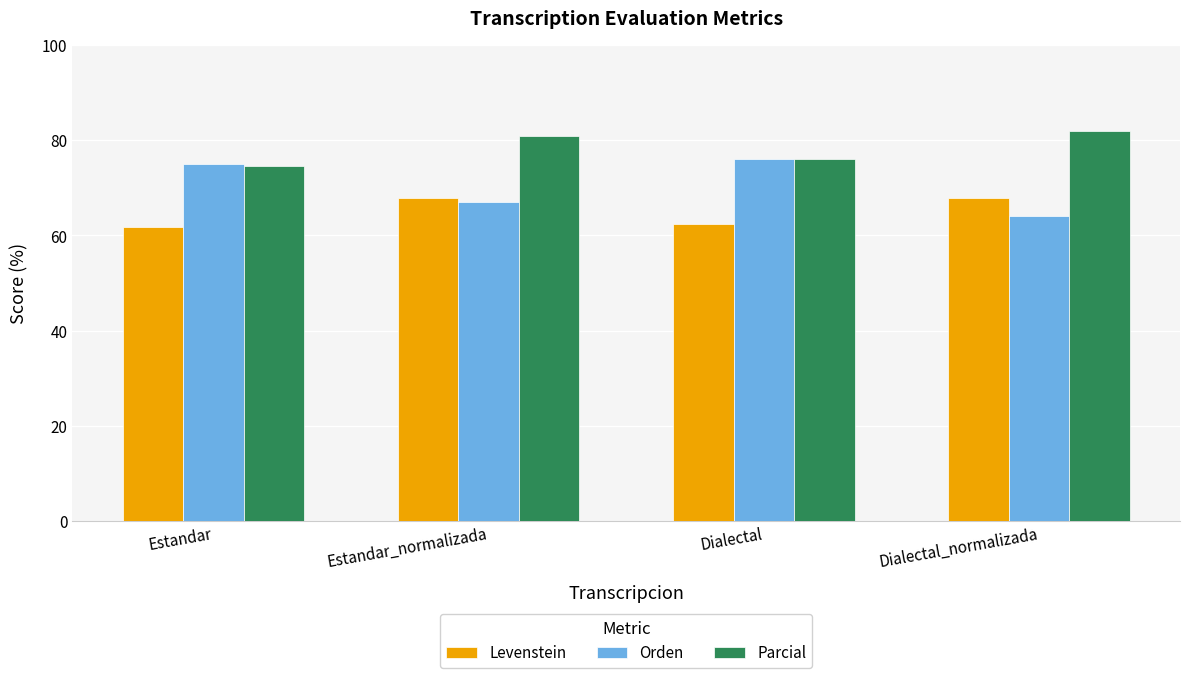

What is the spread (max minus min) of values at Estandar?

13.3